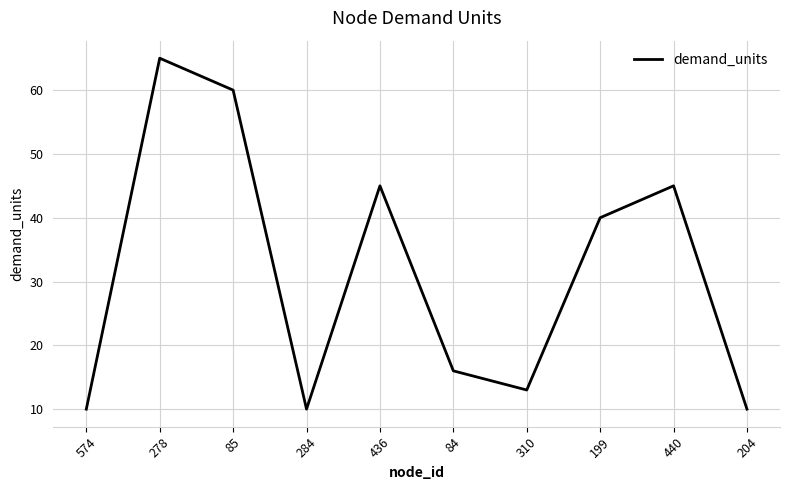

Approximately how many times larger is the value at 84 compared to 284?

1.6